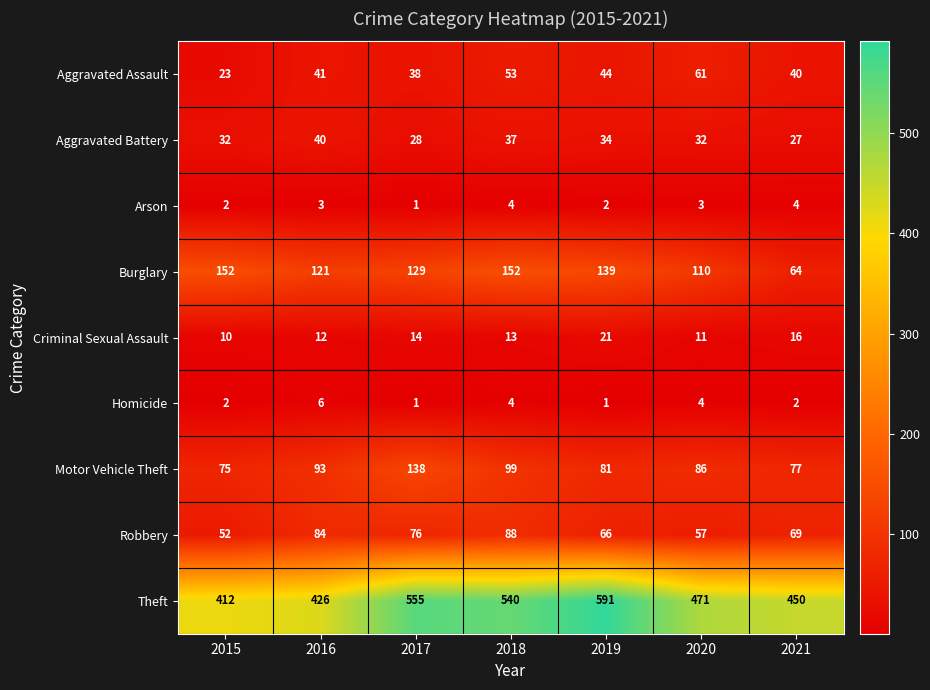

Is it true that Theft equals 277 at 2016?

False